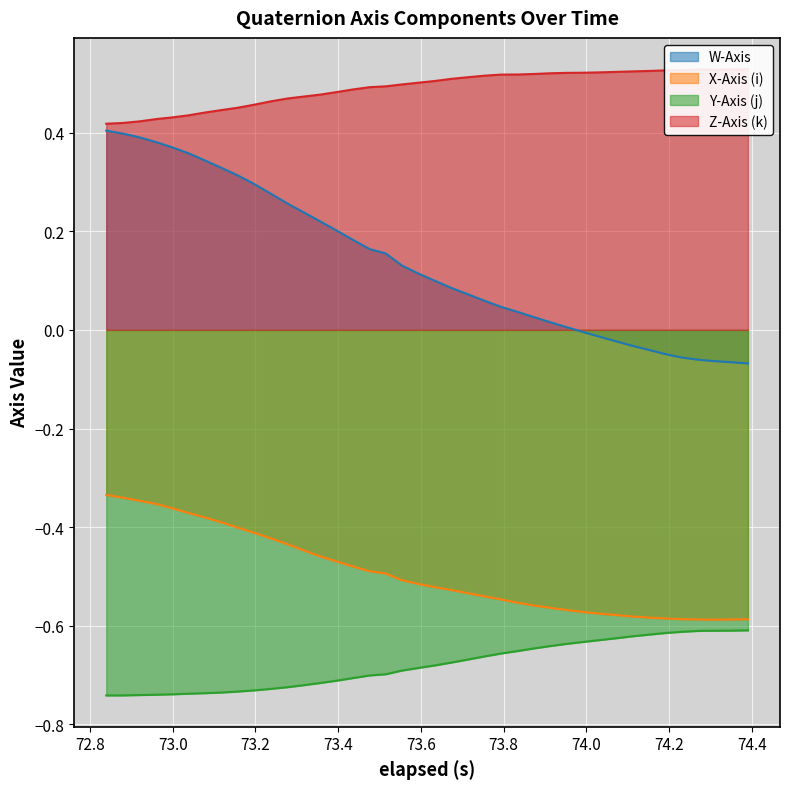

True or false: W-Axis and Y-Axis (j) cross at least once.

False